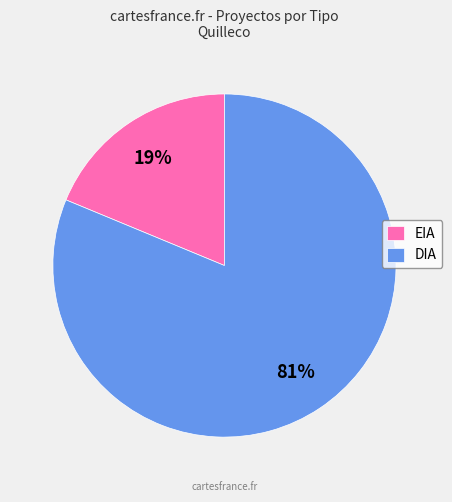

How many slices are in this pie chart?

2